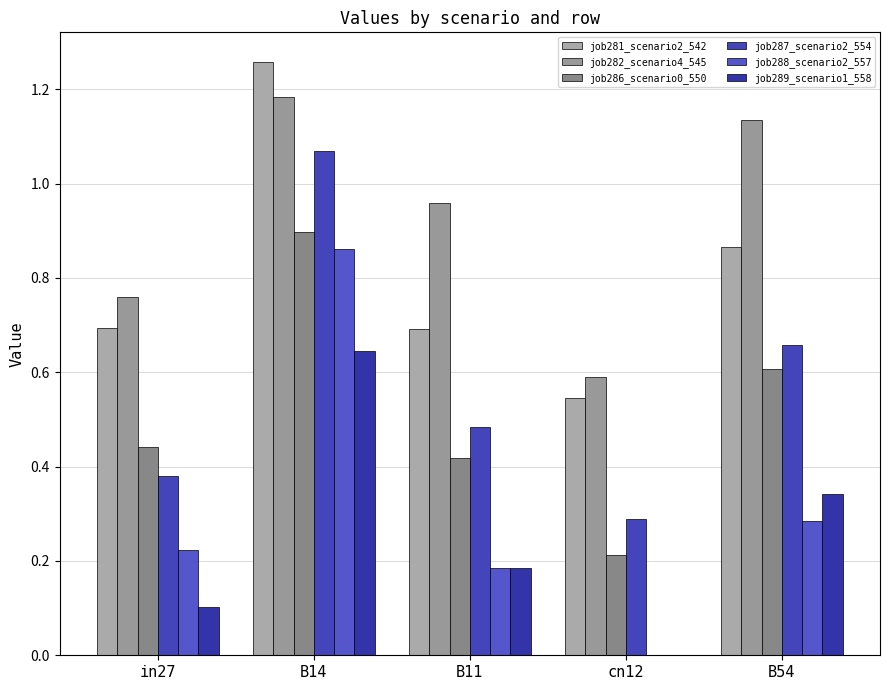

Which category has the highest value in the job286_scenario0_550 series?

B14